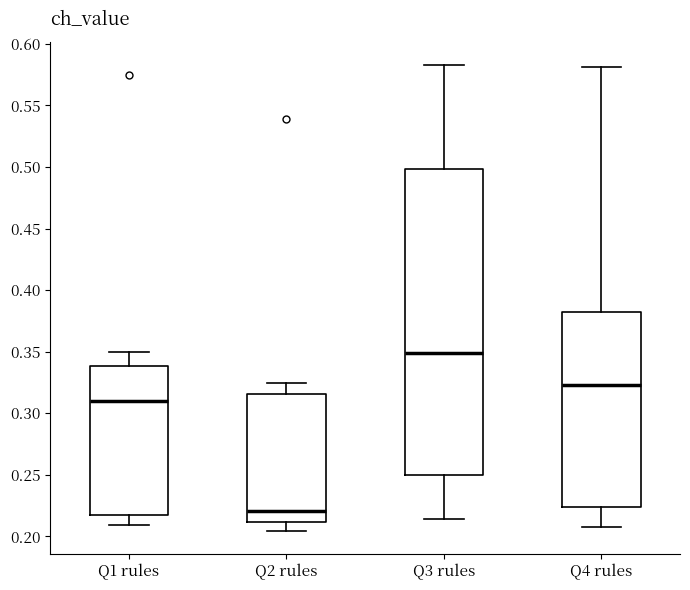

Where does the lower whisker of the box for Q1 rules end on the y-axis? The values are not printed on the chart, so give them approximately, as read against the axis.

0.210